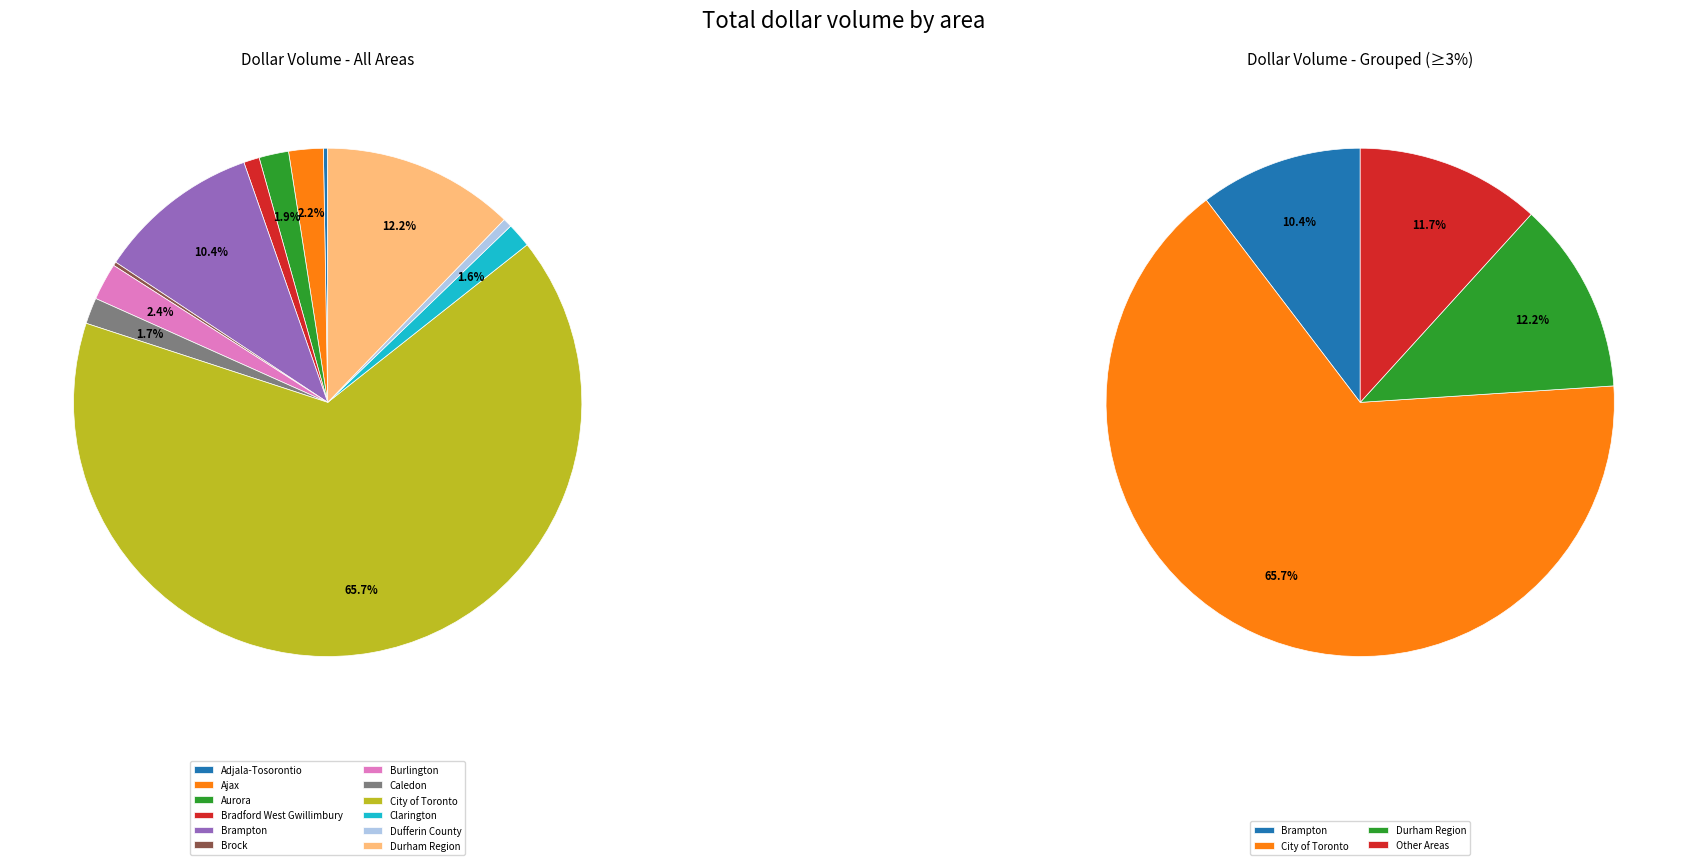

Which has a higher value, City of Toronto or Bradford West Gwillimbury?

City of Toronto